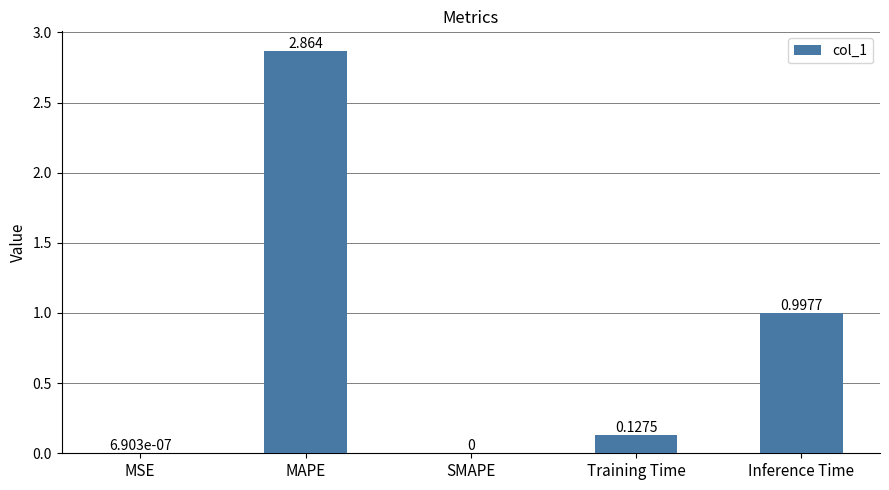

Does the chart contain stacked bars?

No